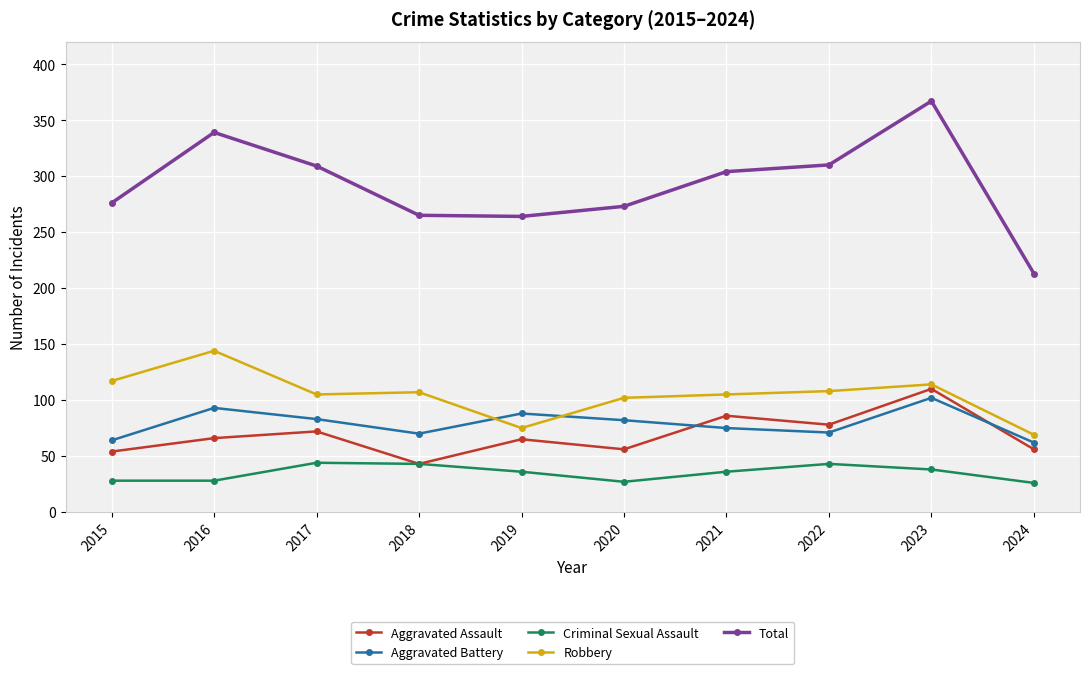

Between which two adjacent categories do Aggravated Battery and Robbery first intersect?

2018 and 2019